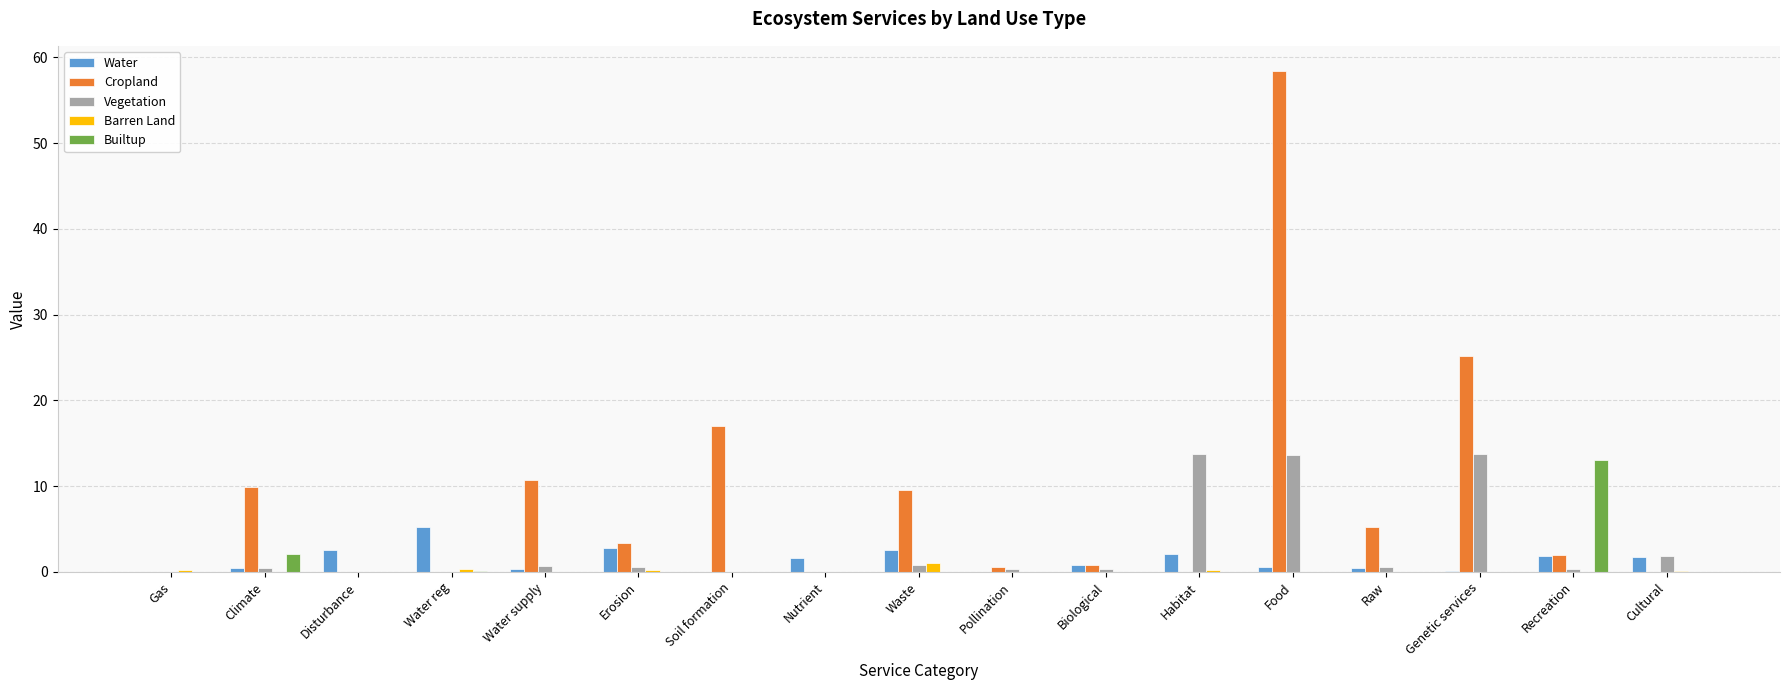

Which series changed the most between Erosion and Recreation?

Builtup